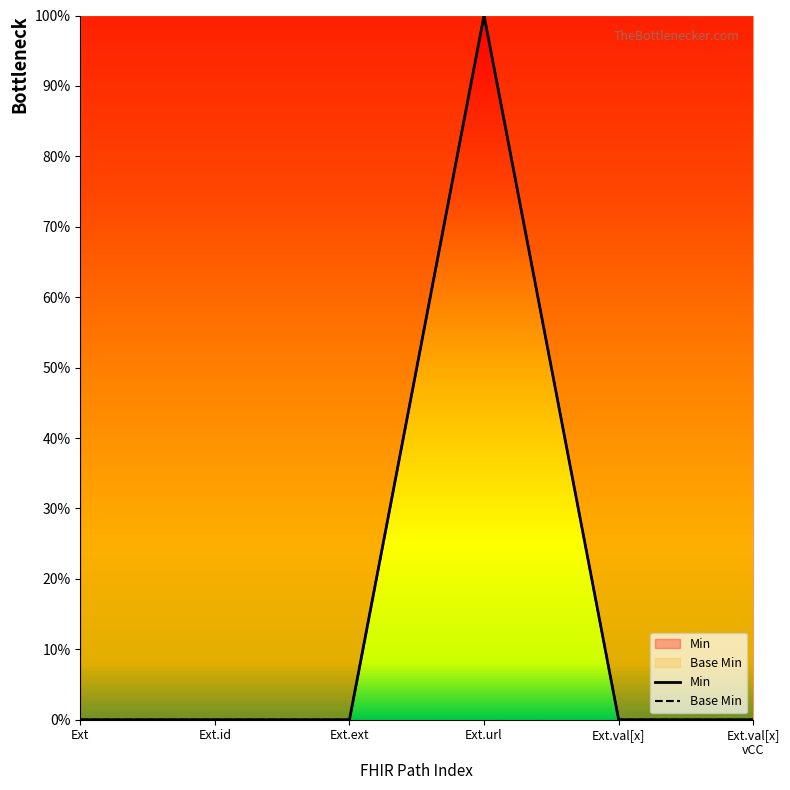

How many data points in Min are above 0?

1